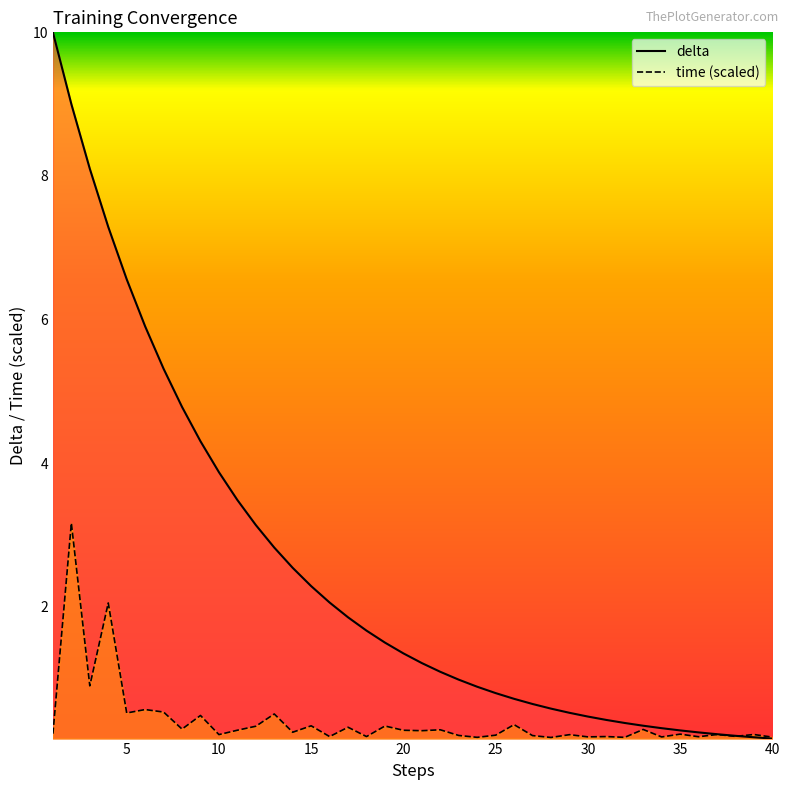

The time series shows 0.2 at 25. True or false?

True